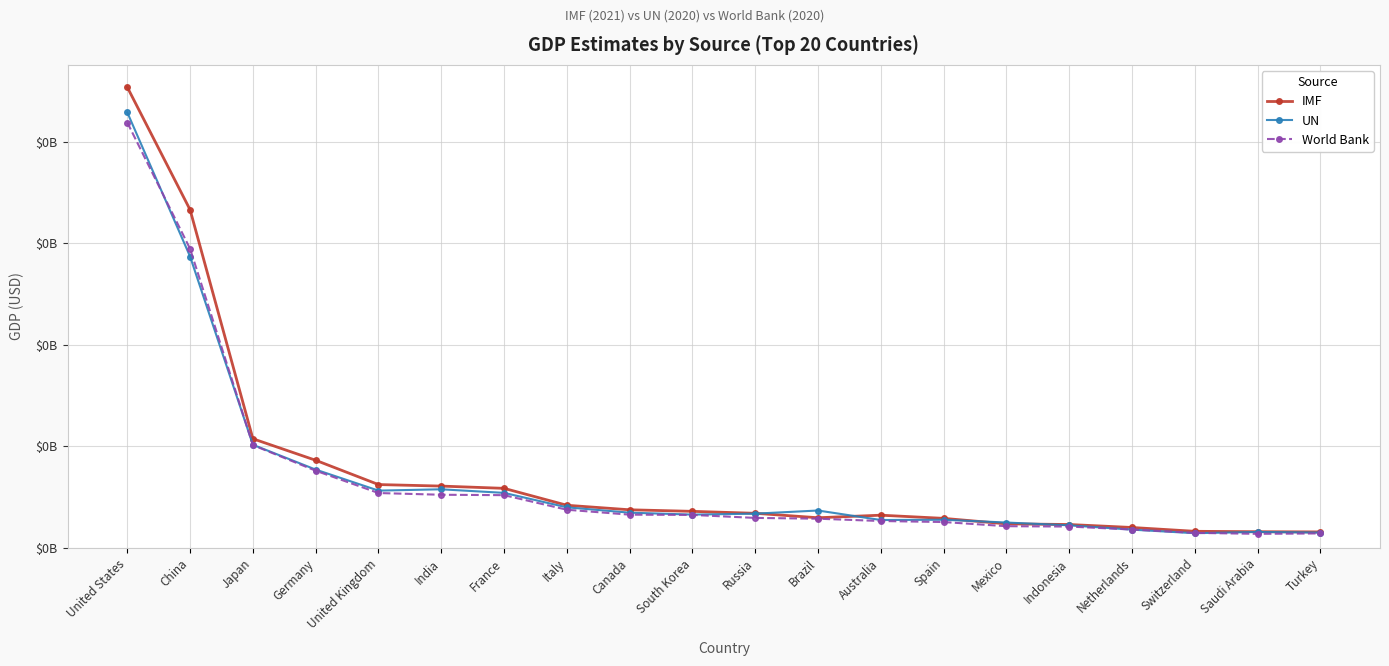

Is this an area chart (filled region under the line)?

No